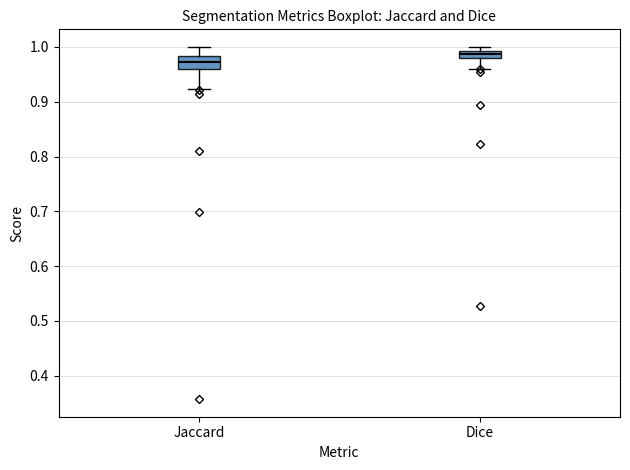

Which box is the tallest, from its lower edge to its upper edge?

Jaccard